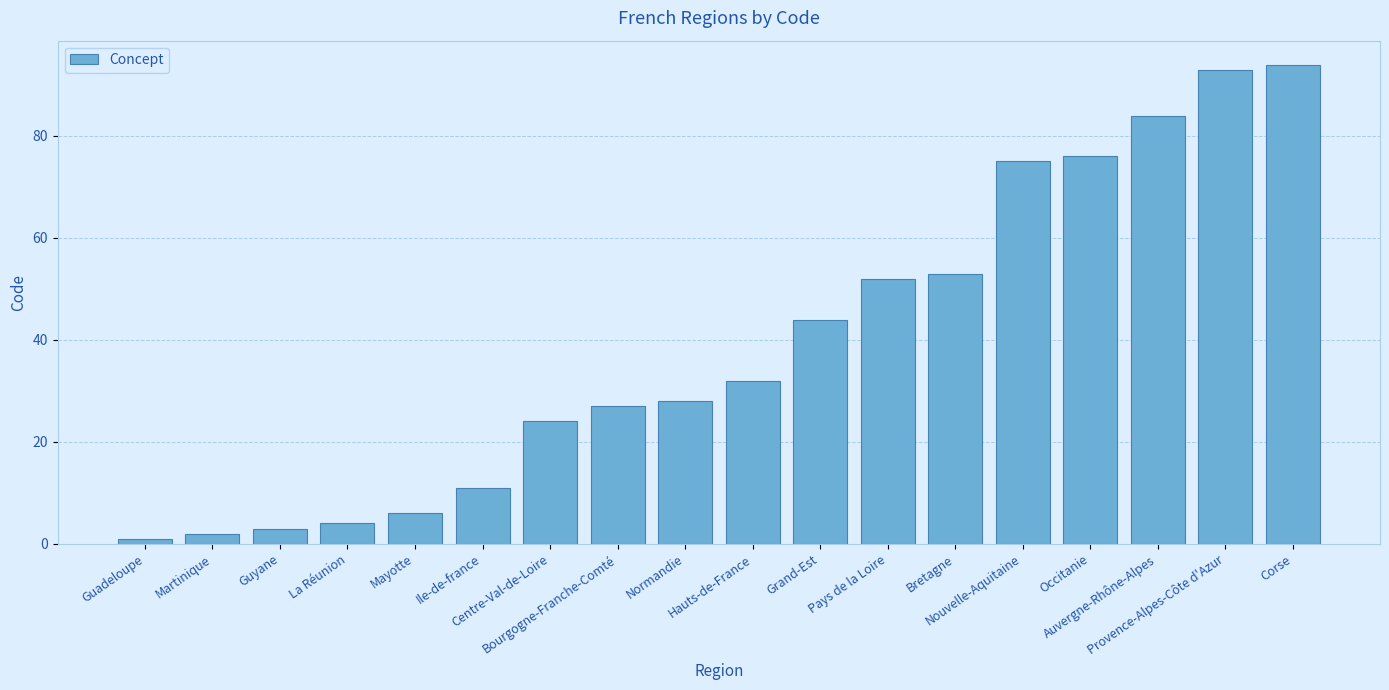

What position from the left is Grand-Est?

11